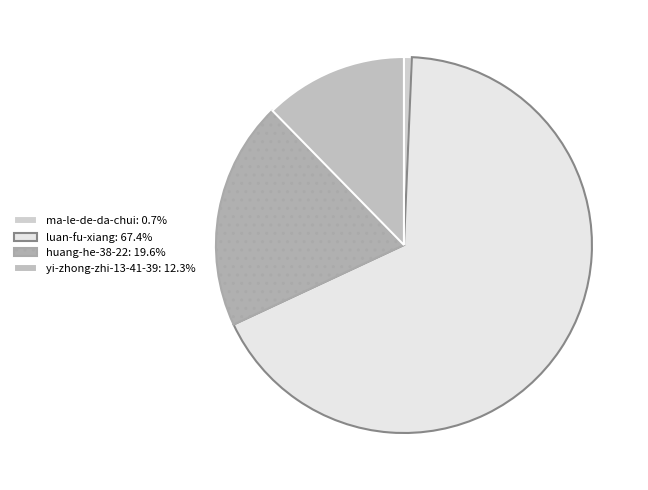

What is the largest slice in the pie chart?

luan-fu-xiang